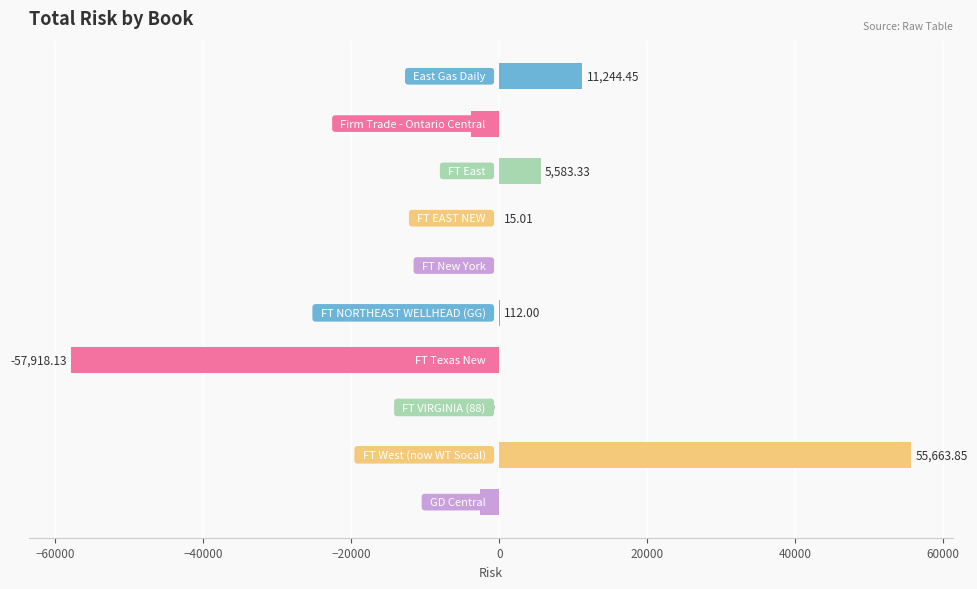

What is the sum of all values?

8310.2